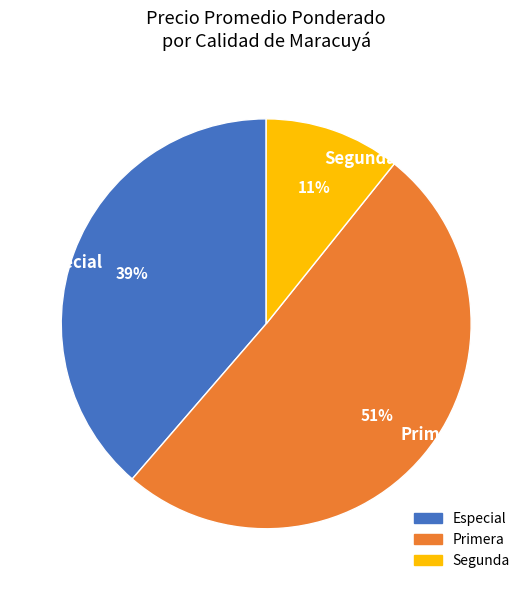

Between Especial and Segunda, which is larger?

Especial